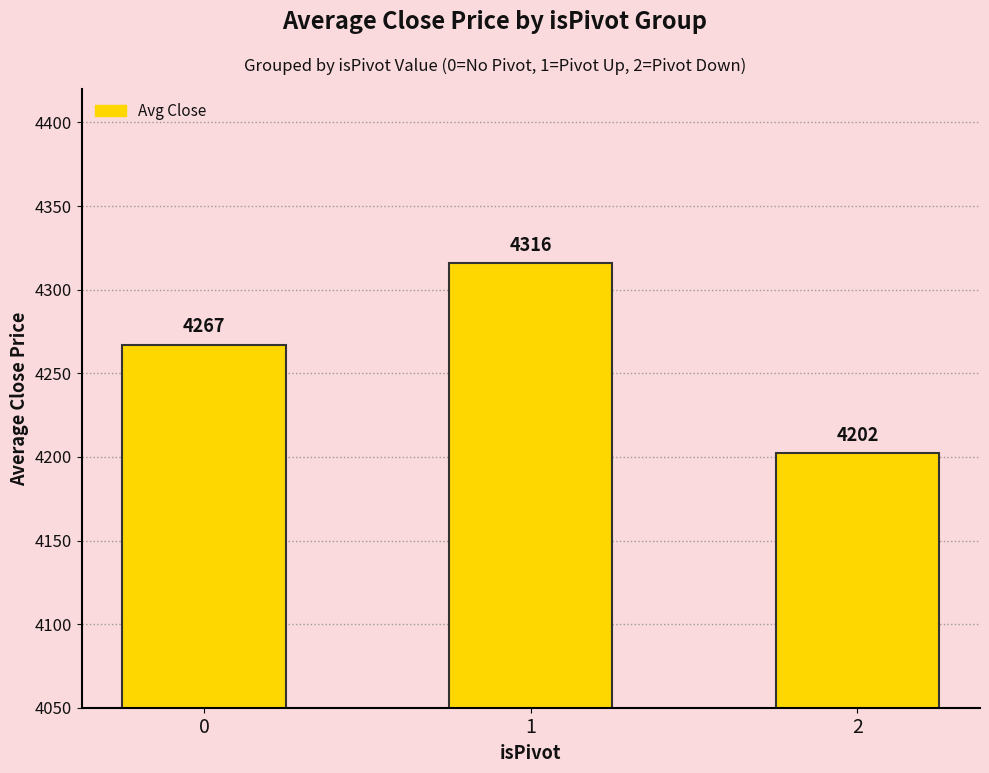

Count the number of data series in this chart.

1